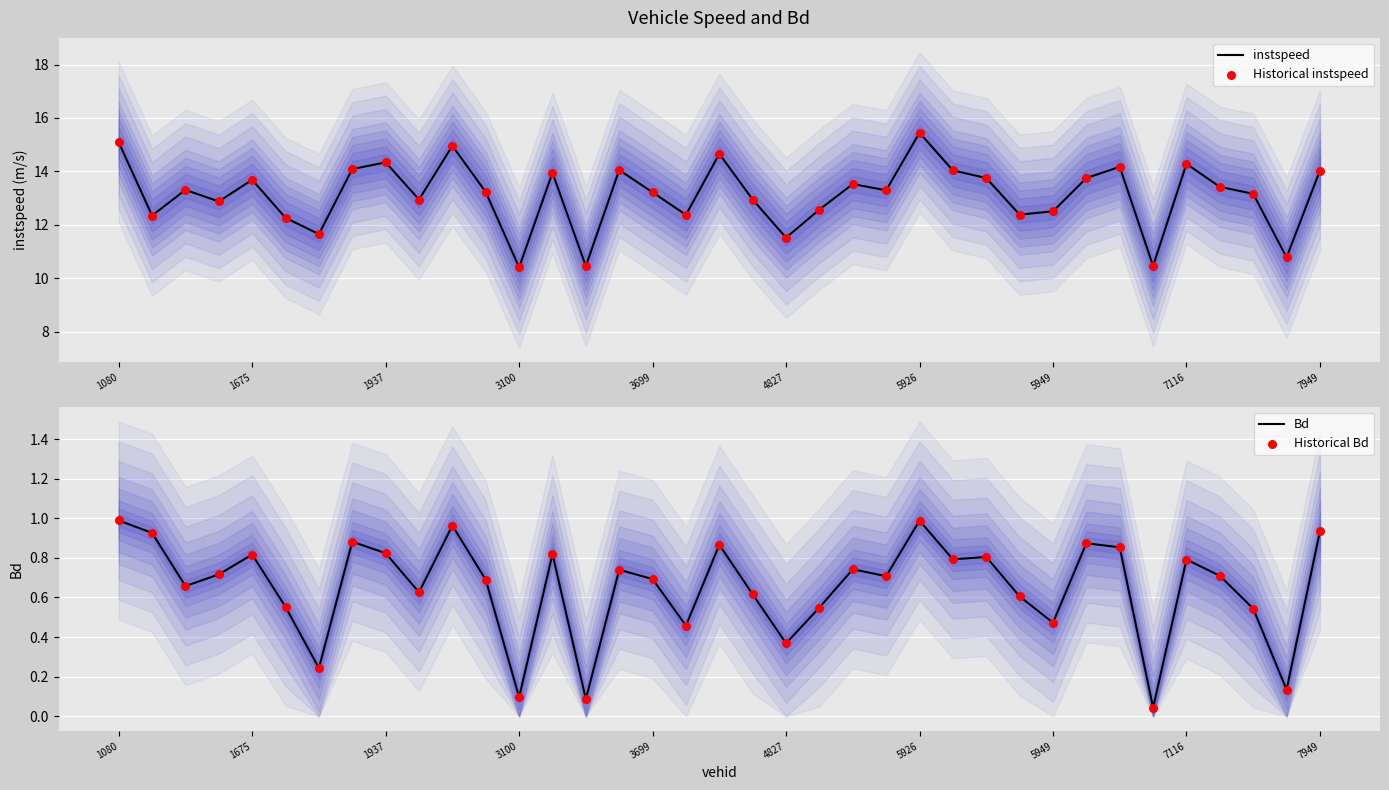

At how many categories does at least one series exceed 13?

22